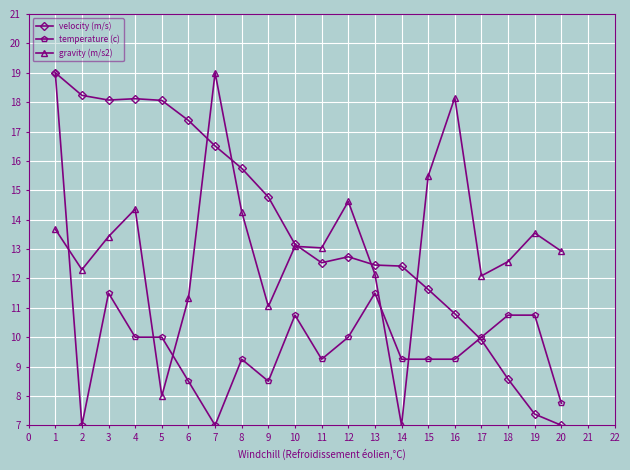

What is the spread (max minus min) of values at 4?

8.1